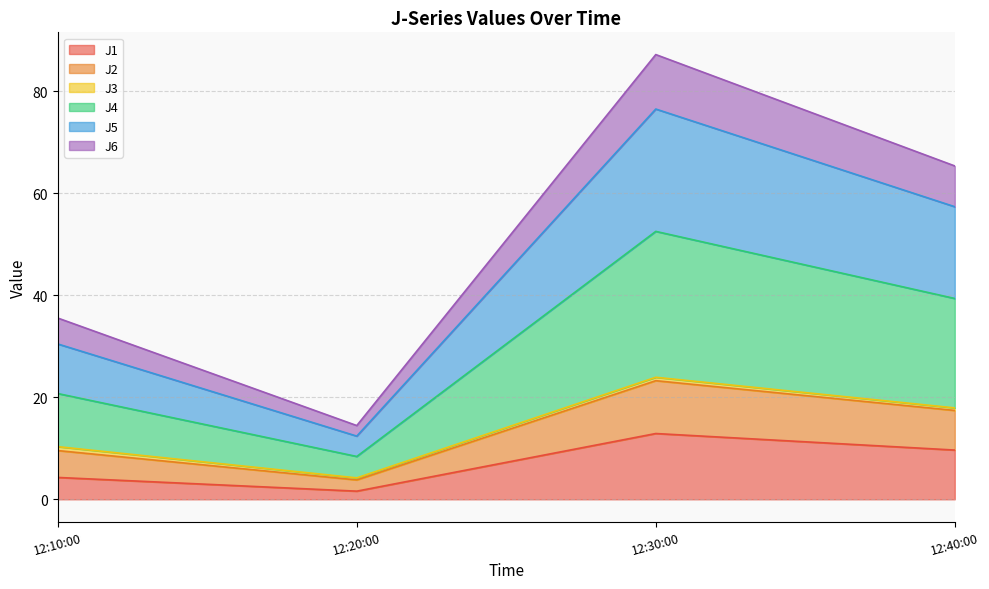

Is it true that J1 equals 4.8 at 12:40:00?

False